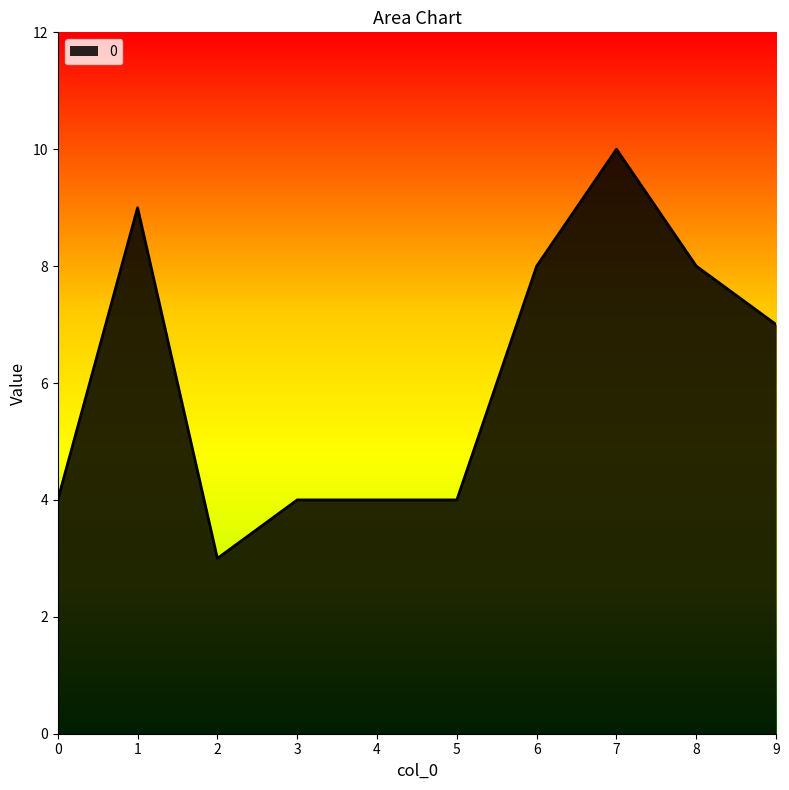

At which label does the data first exceed 7?

1